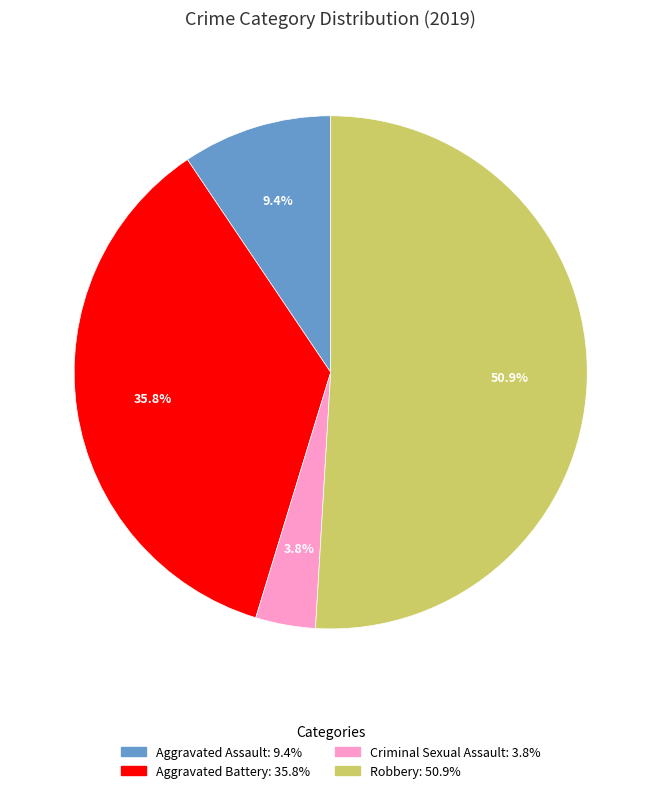

Does any single category account for the majority?

Yes